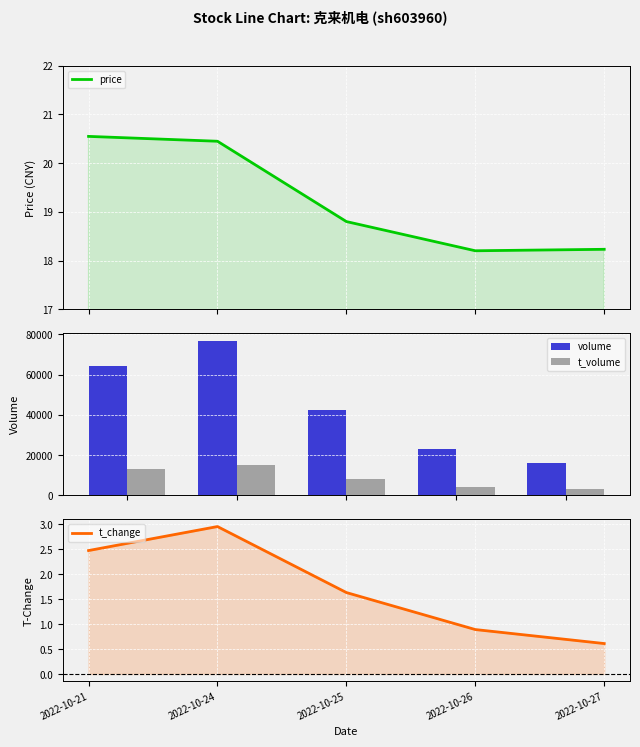

What is the sum of all t_volume values?

43633